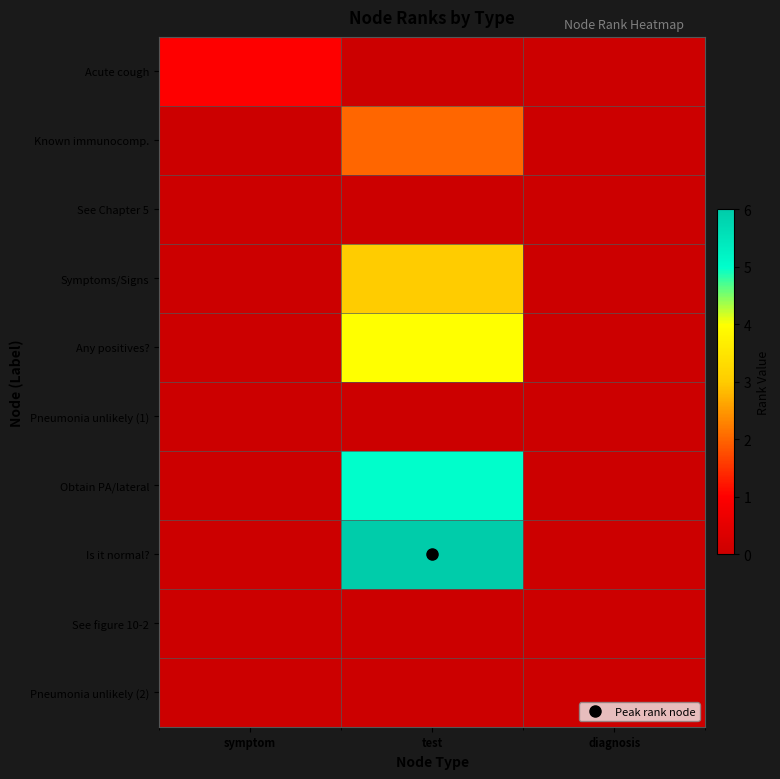

What is the maximum value shown in the chart?

6